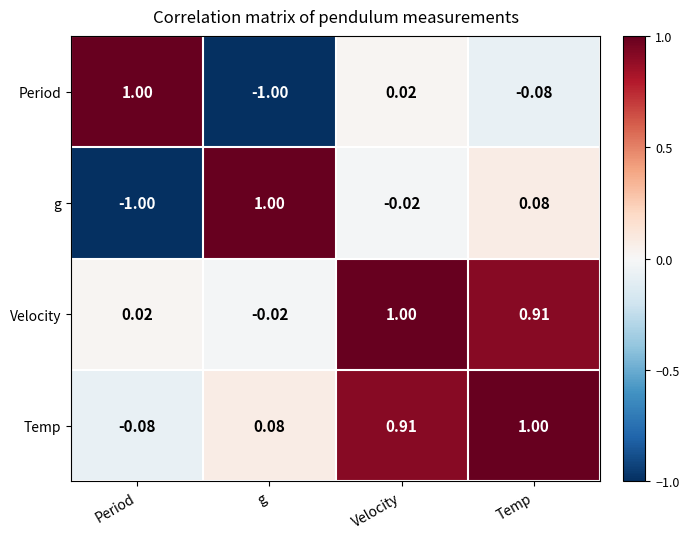

At how many categories does at least one series exceed 0?

4